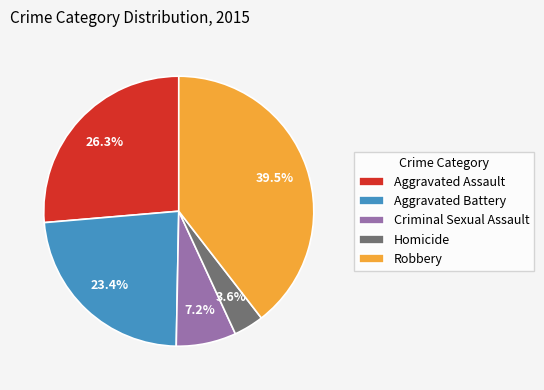

Which has a higher value, Criminal Sexual Assault or Aggravated Battery?

Aggravated Battery